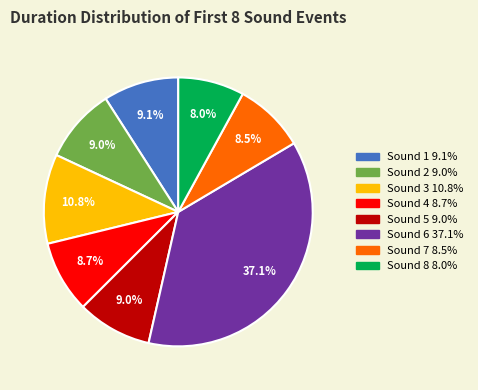

The Sound 3 slice represents 25% of the pie. True or false?

False